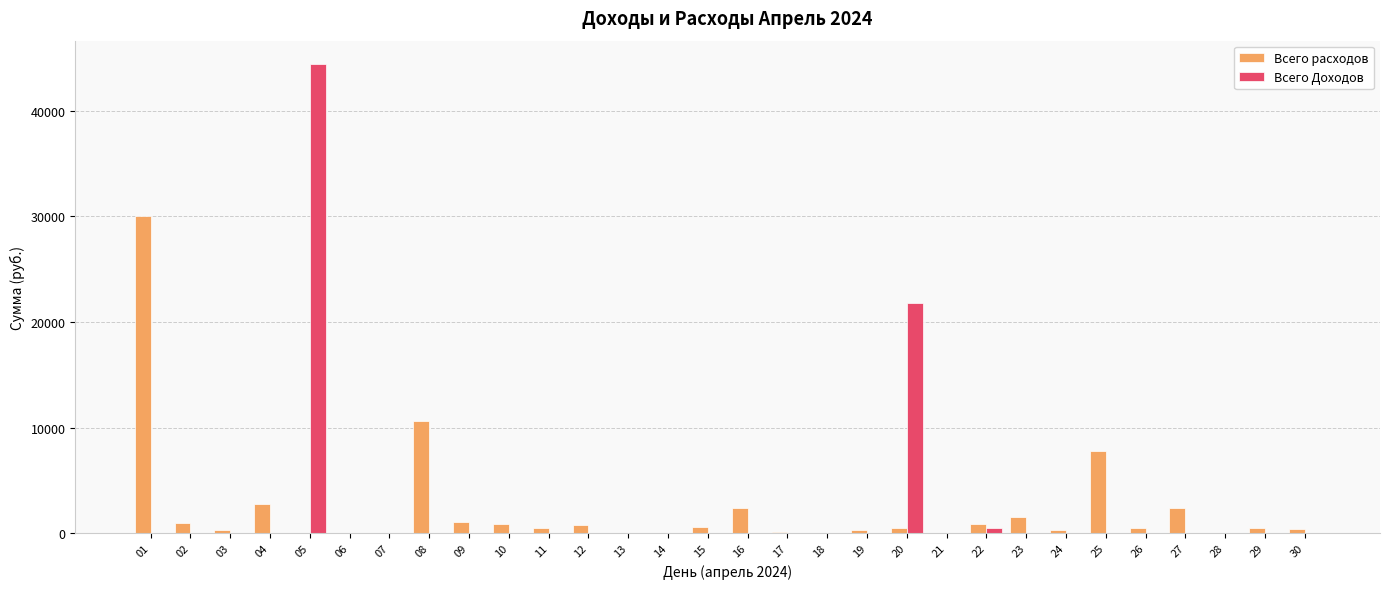

What are all the series names shown in the legend?

Всего расходов, Всего Доходов